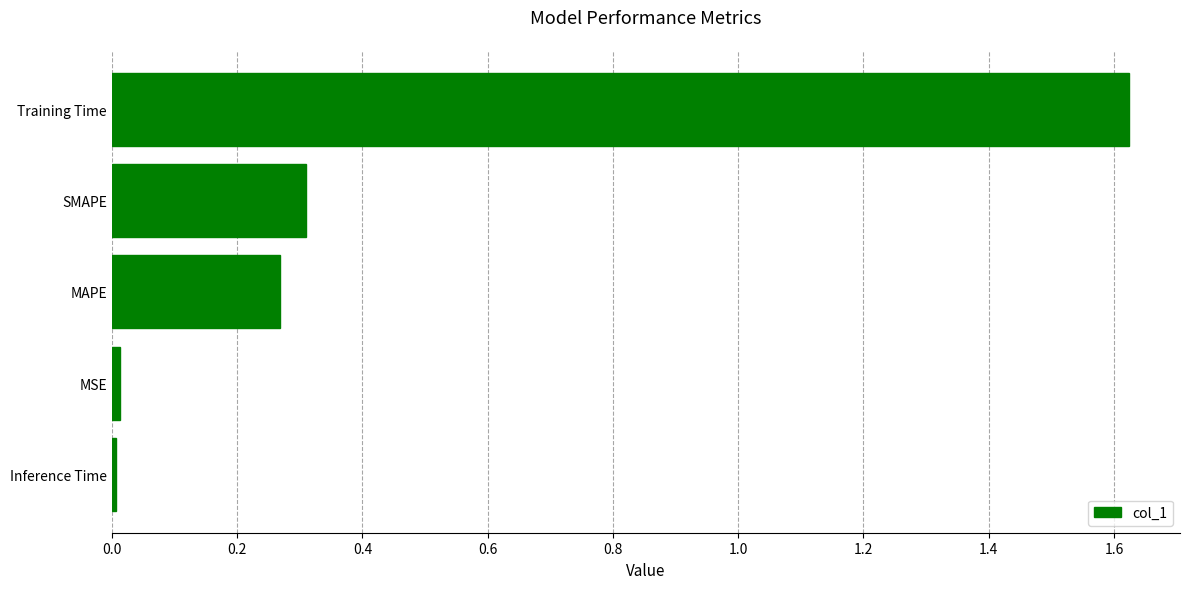

How many bars are there in total?

5